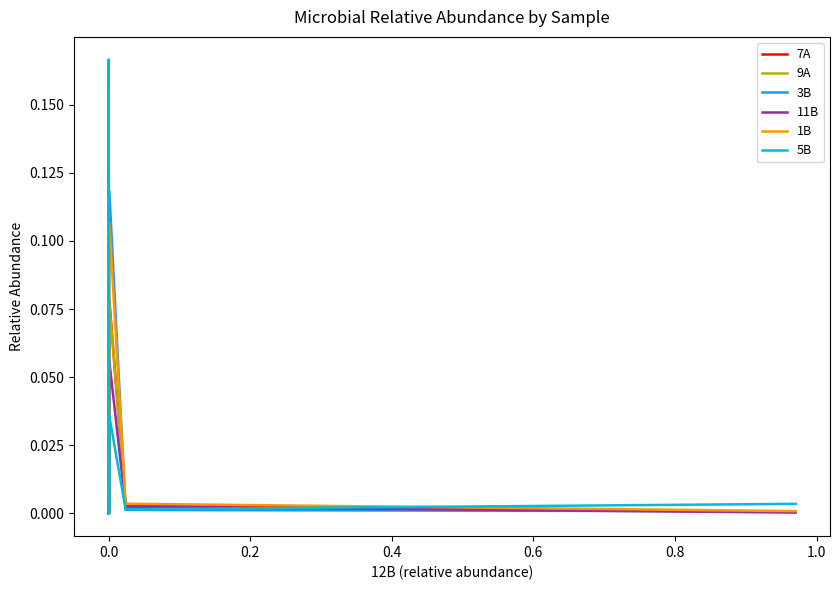

Which series has the widest spread of values?

5B